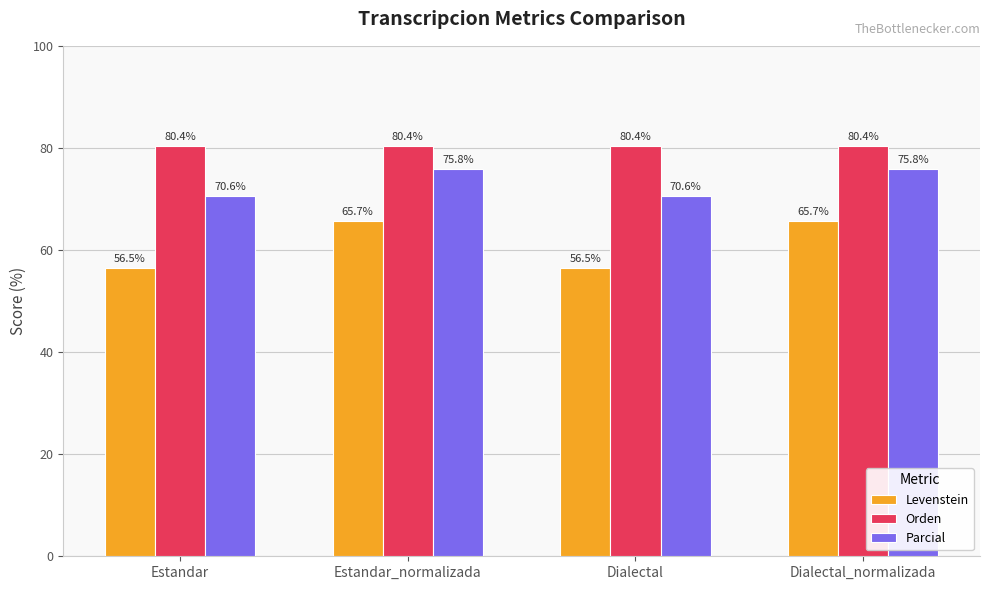

What position from the right is Dialectal_normalizada?

1